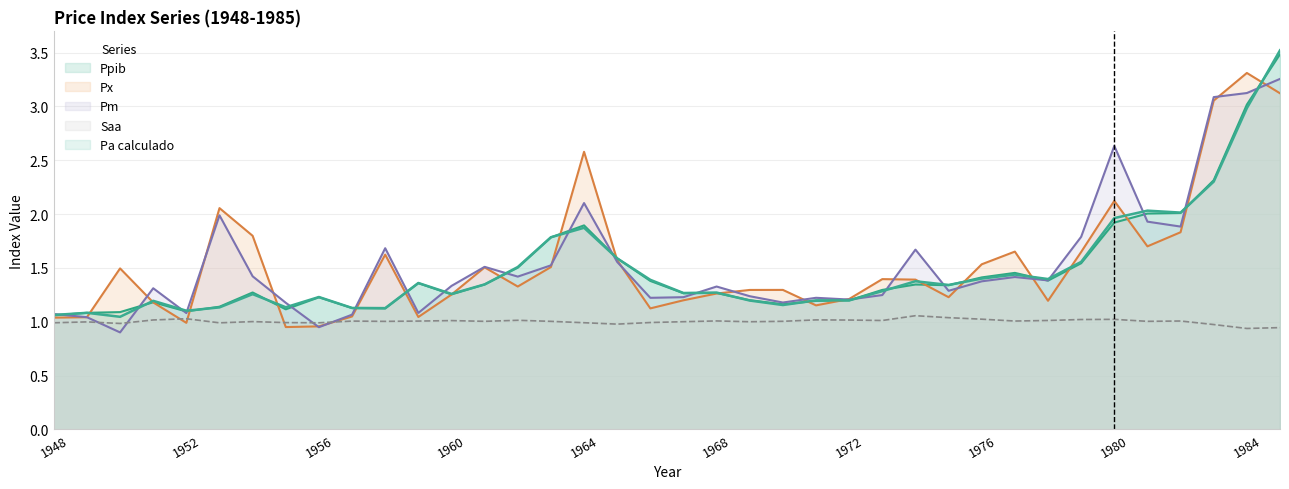

What is the value of the Saa point at the 21st from the left?

1.0